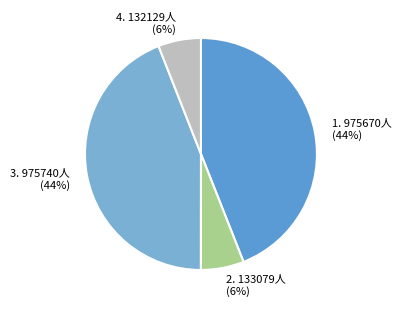

Does any single category account for the majority?

No